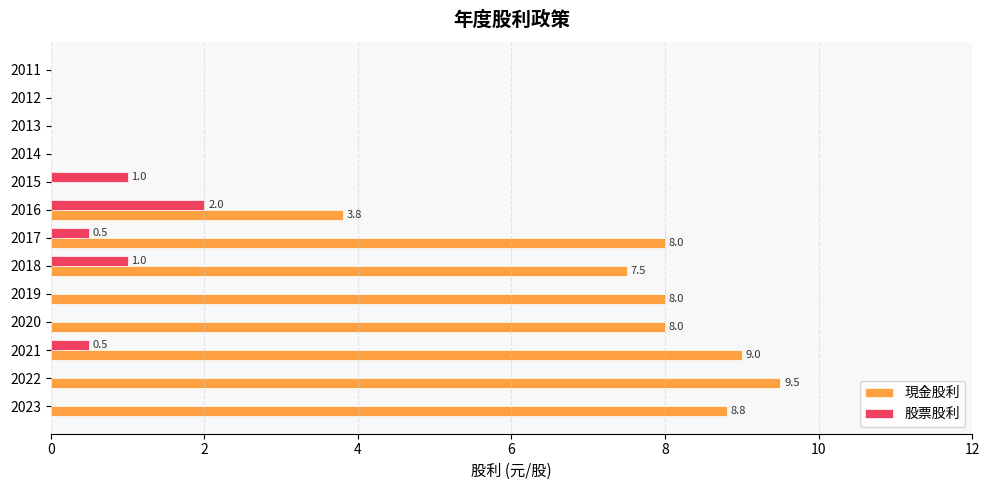

What is the approximate value of 股票股利 at 2015?

1.0